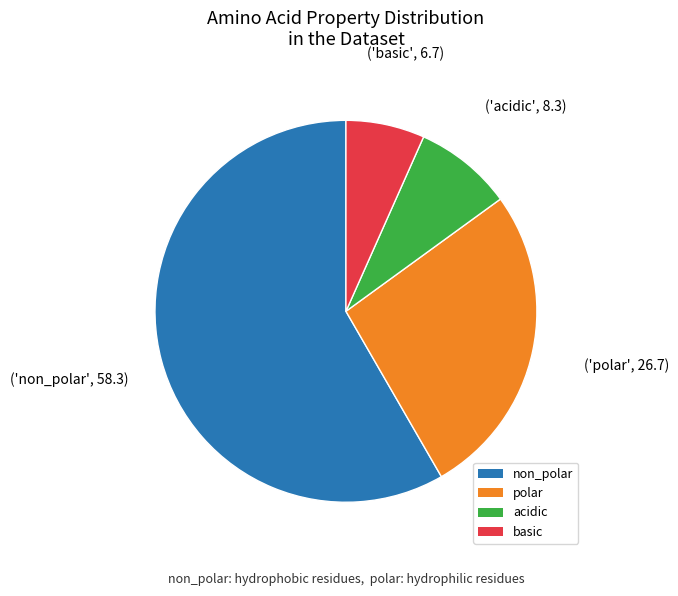

Is it true that non_polar is 48% of the pie?

False